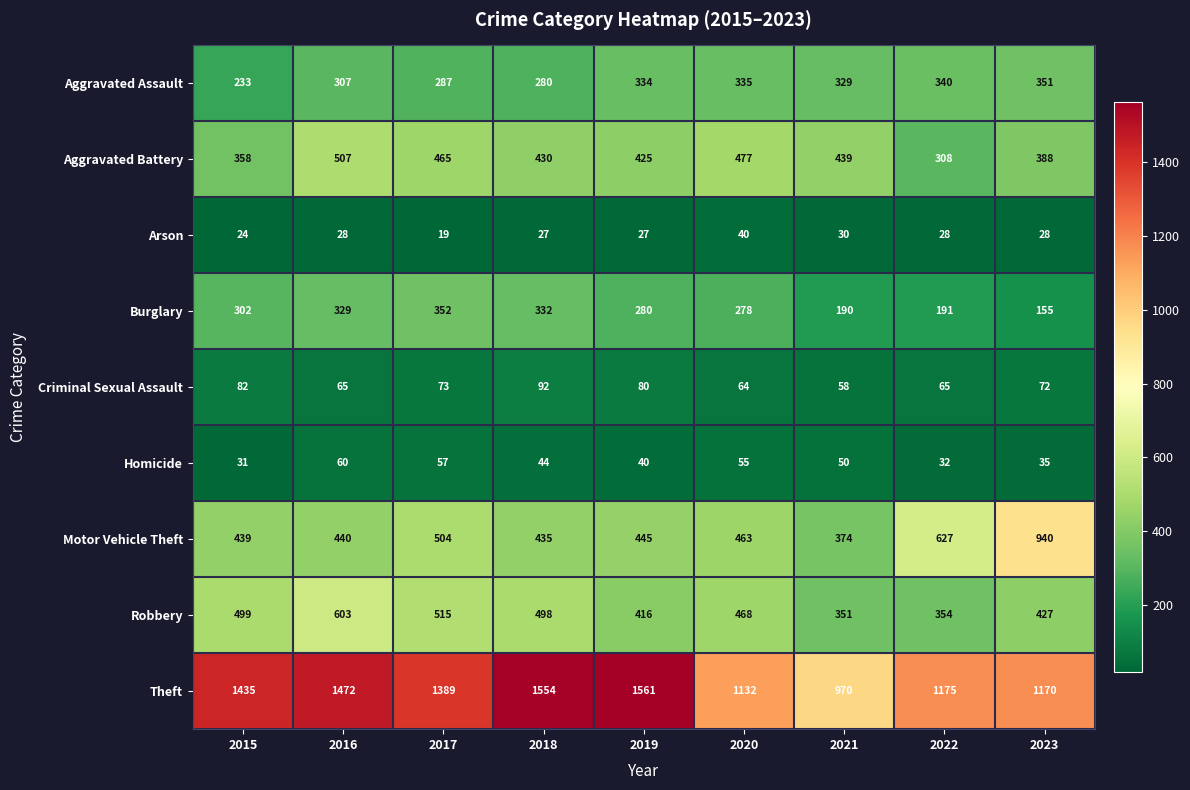

Is it true that Aggravated Battery equals 608 at 2021?

False